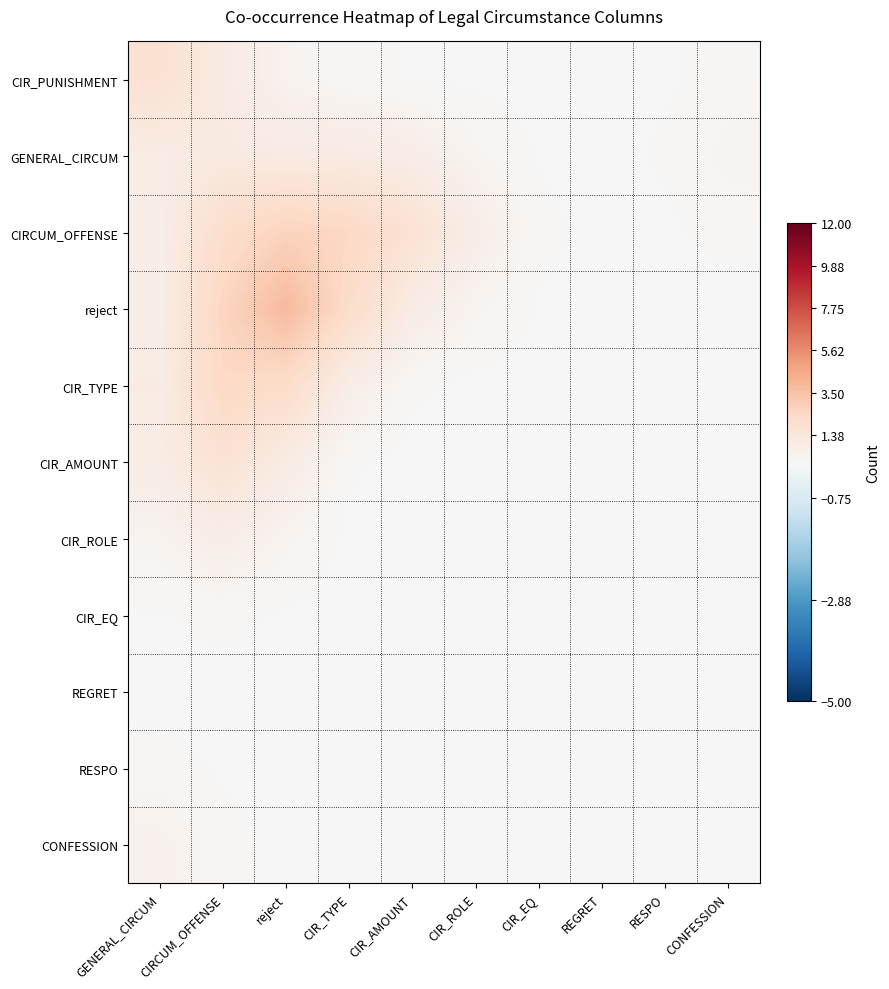

Reading left to right, transcribe all the data shown in this chart.

CIR_PUNISHMENT: GENERAL_CIRCUM=1.8	CIRCUM_OFFENSE=1.0	reject=0.4	CIR_TYPE=0.2	CIR_AMOUNT=0.1	CIR_ROLE=0.0	CIR_EQ=0.0	REGRET=0.0	RESPO=0.1	CONFESSION=0.2
GENERAL_CIRCUM: GENERAL_CIRCUM=0.9	CIRCUM_OFFENSE=1.1	reject=1.0	CIR_TYPE=1.0	CIR_AMOUNT=0.8	CIR_ROLE=0.3	CIR_EQ=0.1	REGRET=0.0	RESPO=0.1	CONFESSION=0.4
CIRCUM_OFFENSE: GENERAL_CIRCUM=0.8	CIRCUM_OFFENSE=2.1	reject=2.7	CIR_TYPE=2.4	CIR_AMOUNT=1.7	CIR_ROLE=0.8	CIR_EQ=0.2	REGRET=0.0	RESPO=0.1	CONFESSION=0.2
reject: GENERAL_CIRCUM=0.7	CIRCUM_OFFENSE=2.6	reject=3.8	CIR_TYPE=2.2	CIR_AMOUNT=0.9	CIR_ROLE=0.4	CIR_EQ=0.1	REGRET=0.0	RESPO=0.0	CONFESSION=0.0
CIR_TYPE: GENERAL_CIRCUM=0.9	CIRCUM_OFFENSE=2.4	reject=2.2	CIR_TYPE=0.8	CIR_AMOUNT=0.1	CIR_ROLE=0.0	CIR_EQ=0.0	REGRET=0.0	RESPO=0.0	CONFESSION=0.0
CIR_AMOUNT: GENERAL_CIRCUM=0.8	CIRCUM_OFFENSE=1.7	reject=0.9	CIR_TYPE=0.1	CIR_AMOUNT=0.0	CIR_ROLE=0.0	CIR_EQ=0.0	REGRET=0.0	RESPO=0.0	CONFESSION=0.0
CIR_ROLE: GENERAL_CIRCUM=0.4	CIRCUM_OFFENSE=0.8	reject=0.4	CIR_TYPE=0.0	CIR_AMOUNT=0.0	CIR_ROLE=0.0	CIR_EQ=0.0	REGRET=0.0	RESPO=0.0	CONFESSION=0.0
CIR_EQ: GENERAL_CIRCUM=0.1	CIRCUM_OFFENSE=0.2	reject=0.1	CIR_TYPE=0.0	CIR_AMOUNT=0.0	CIR_ROLE=0.0	CIR_EQ=0.0	REGRET=0.0	RESPO=0.0	CONFESSION=0.0
REGRET: GENERAL_CIRCUM=0.0	CIRCUM_OFFENSE=0.0	reject=0.0	CIR_TYPE=0.0	CIR_AMOUNT=0.0	CIR_ROLE=0.0	CIR_EQ=0.0	REGRET=0.0	RESPO=0.0	CONFESSION=0.0
RESPO: GENERAL_CIRCUM=0.2	CIRCUM_OFFENSE=0.1	reject=0.0	CIR_TYPE=0.0	CIR_AMOUNT=0.0	CIR_ROLE=0.0	CIR_EQ=0.0	REGRET=0.0	RESPO=0.0	CONFESSION=0.0
CONFESSION: GENERAL_CIRCUM=0.5	CIRCUM_OFFENSE=0.2	reject=0.0	CIR_TYPE=0.0	CIR_AMOUNT=0.0	CIR_ROLE=0.0	CIR_EQ=0.0	REGRET=0.0	RESPO=0.0	CONFESSION=0.0